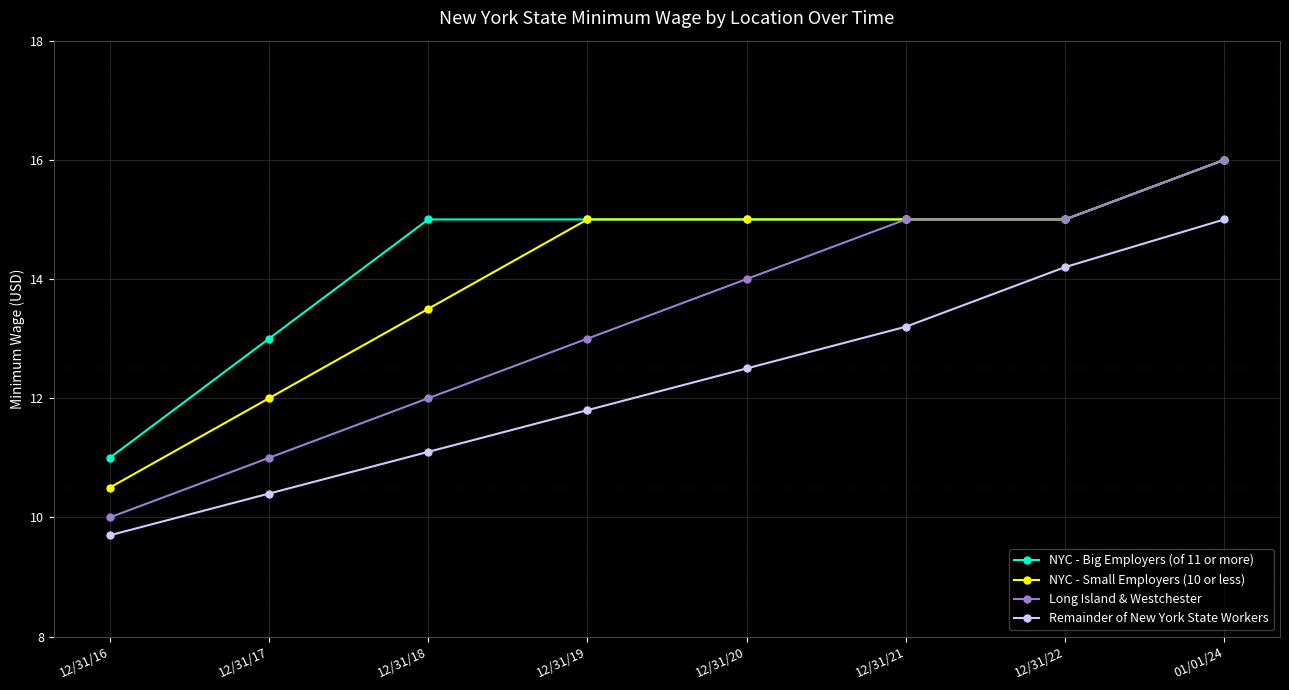

Which series has the largest total across all categories?

NYC - Big Employers (of 11 or more)